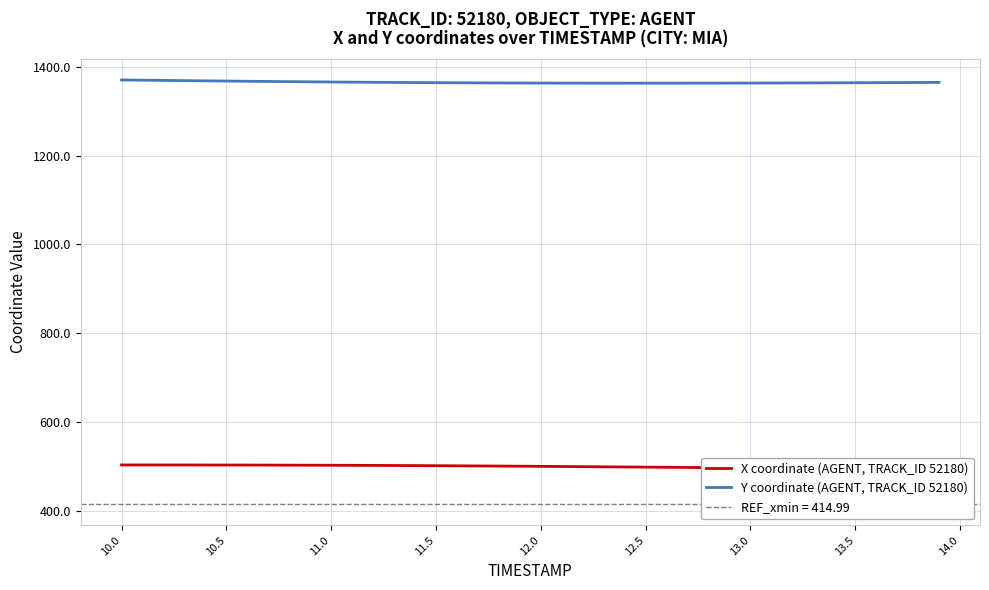

What is the lowest value of the Y coordinate (AGENT, TRACK_ID 52180) series?

1363.5